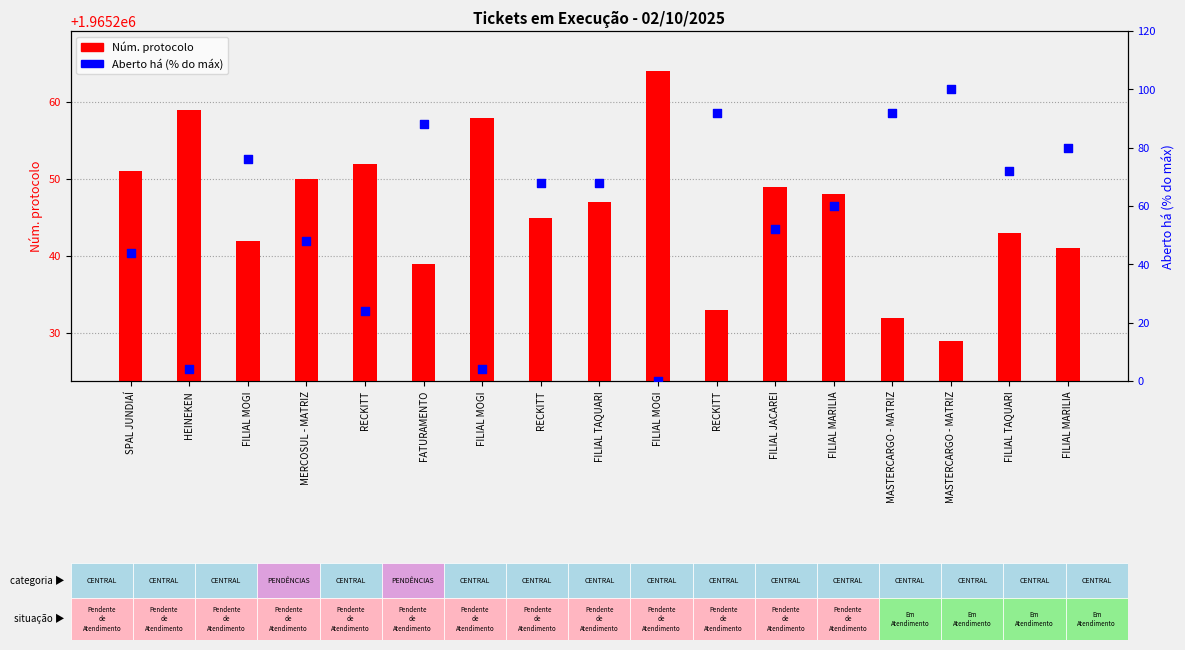

Which series reaches the minimum Y coordinate?

Aberto há (% do máx)